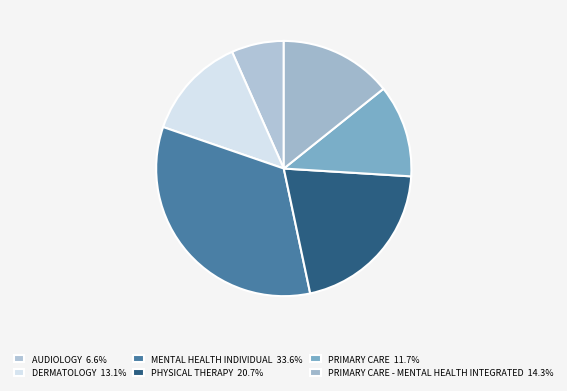

Count the number of slices in the pie.

6